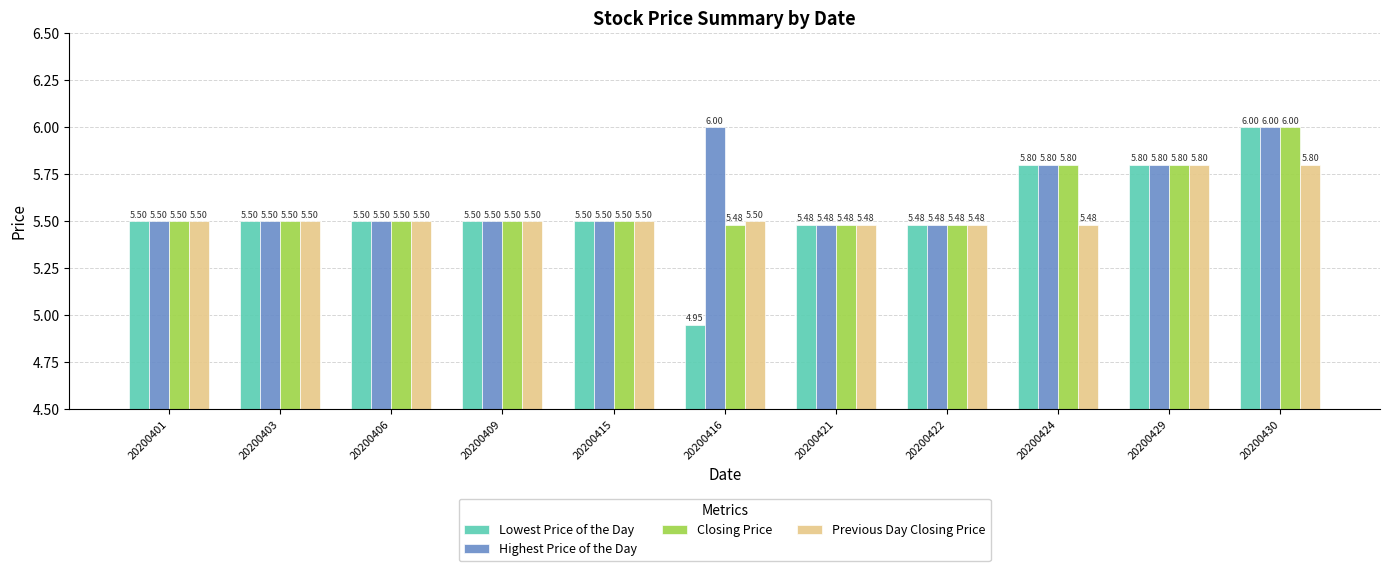

What is the sum of all Lowest Price of the Day values?

61.0